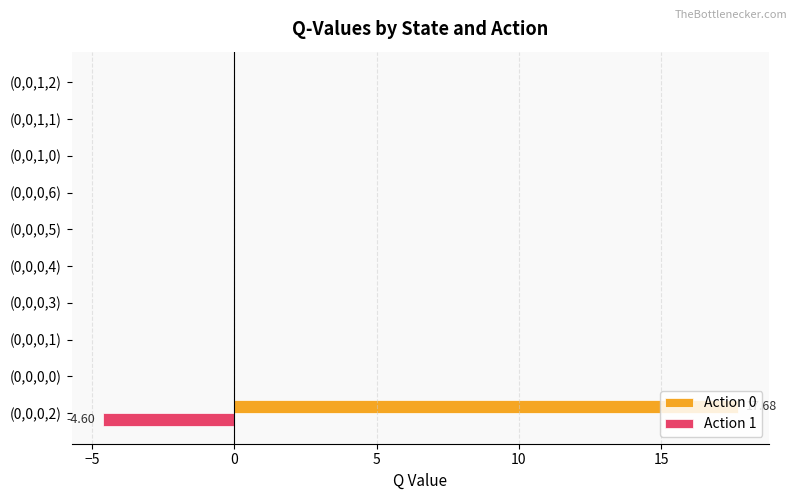

Which series has the largest total across all categories?

Action 0